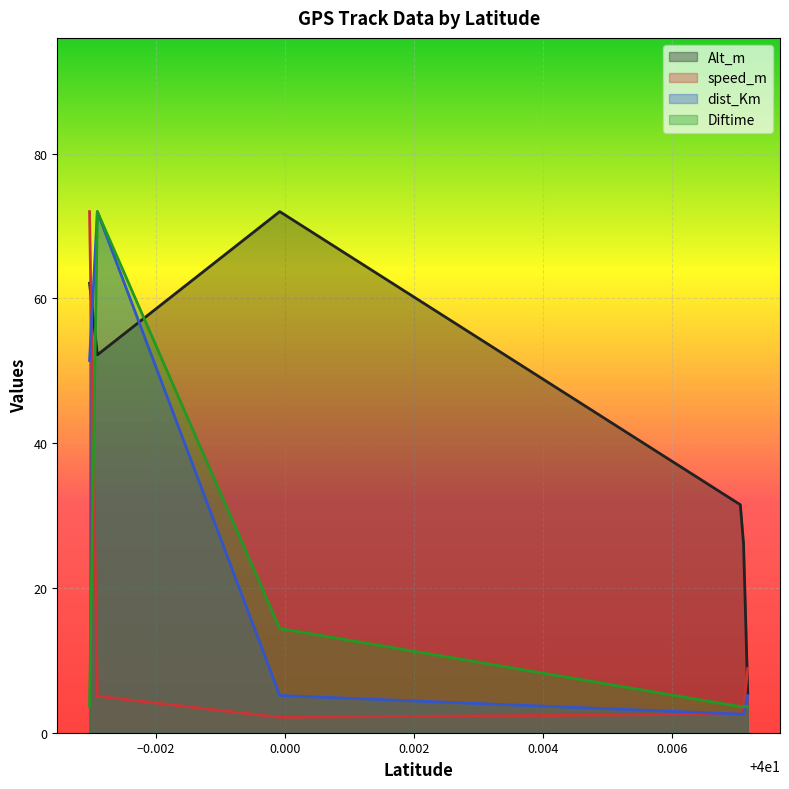

At which category is the sum across all series the highest?

39.997096